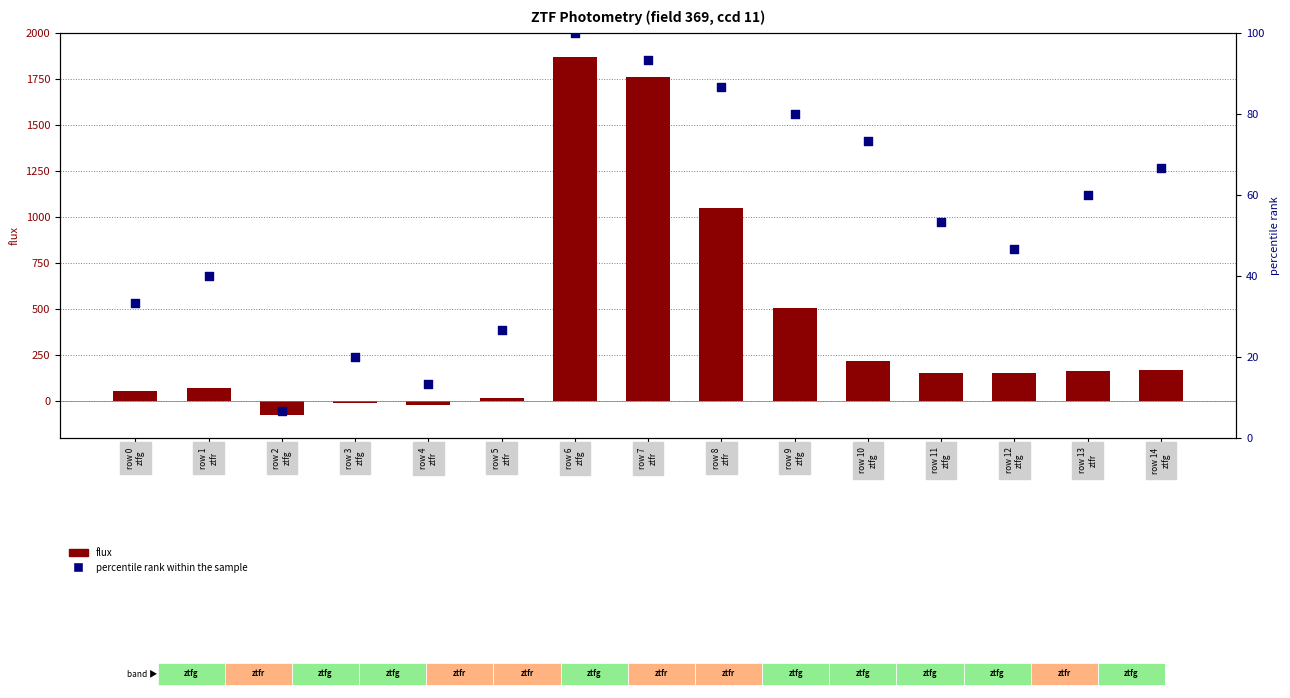

At how many categories does at least one series exceed 1840?

1